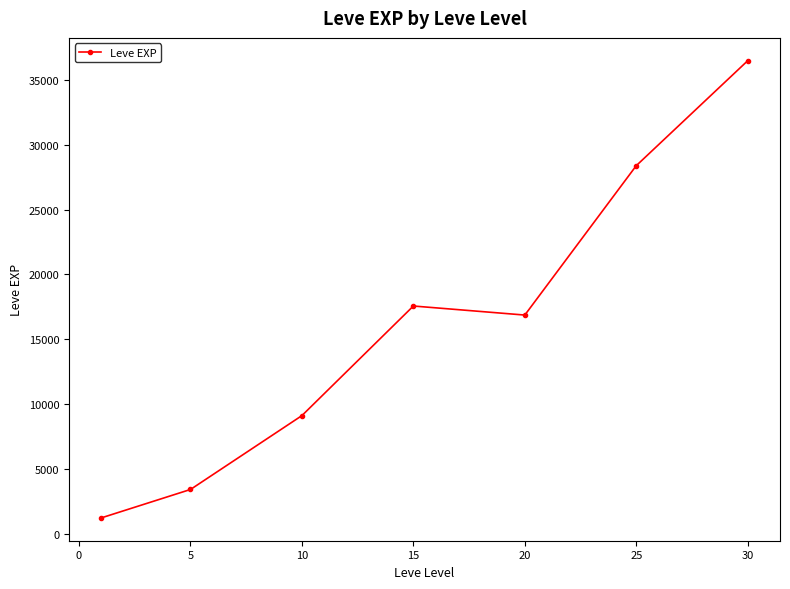

What is the difference between the second highest and minimum values?

27180.0